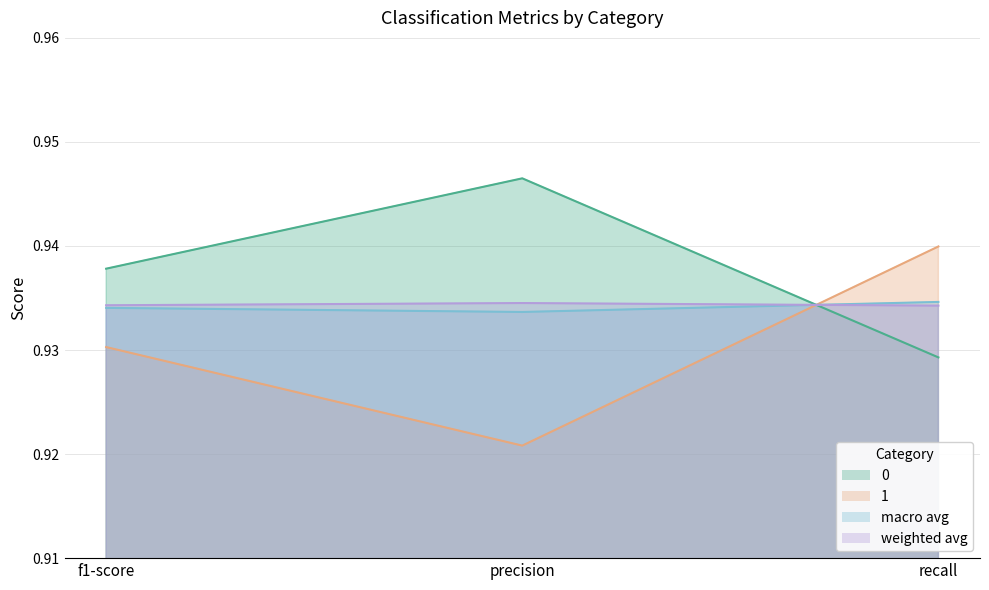

Between f1-score and precision, which is larger?

precision